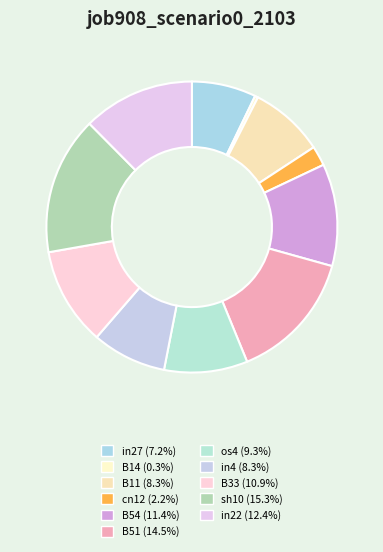

What is the largest slice in the pie chart?

sh10